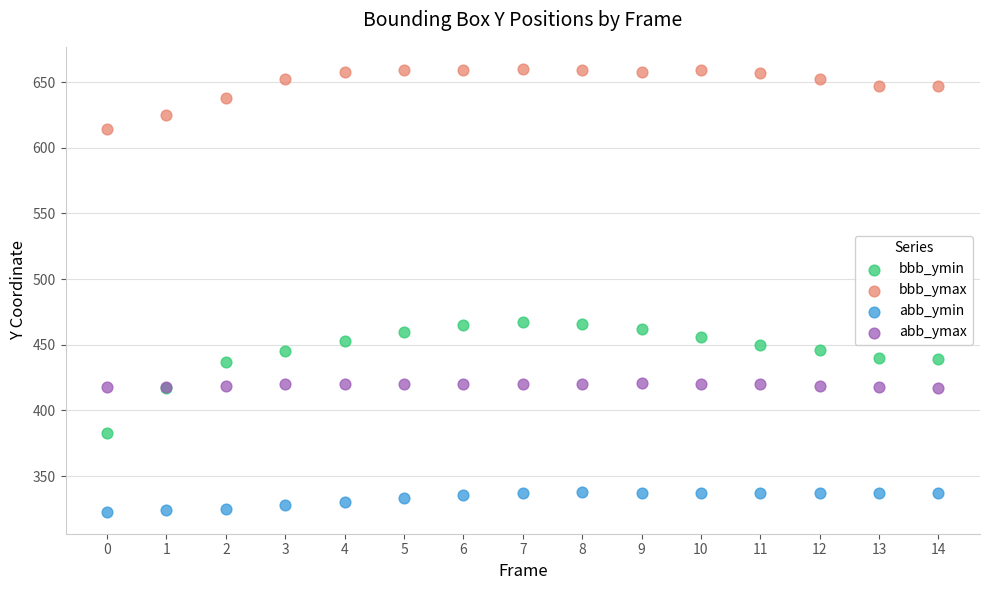

Which series has the widest spread of Y values?

bbb_ymin